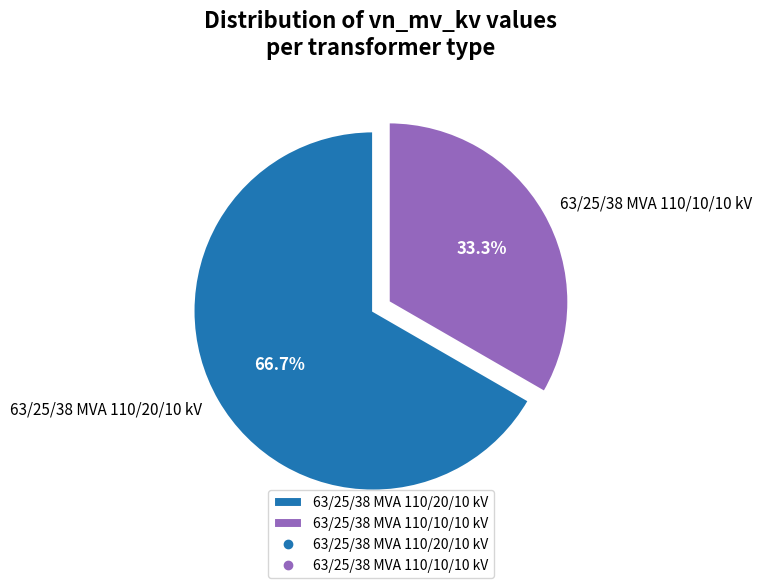

To the nearest percent, what is the difference between the 63/25/38 MVA 110/20/10 kV and 63/25/38 MVA 110/10/10 kV slice percentages?

33%